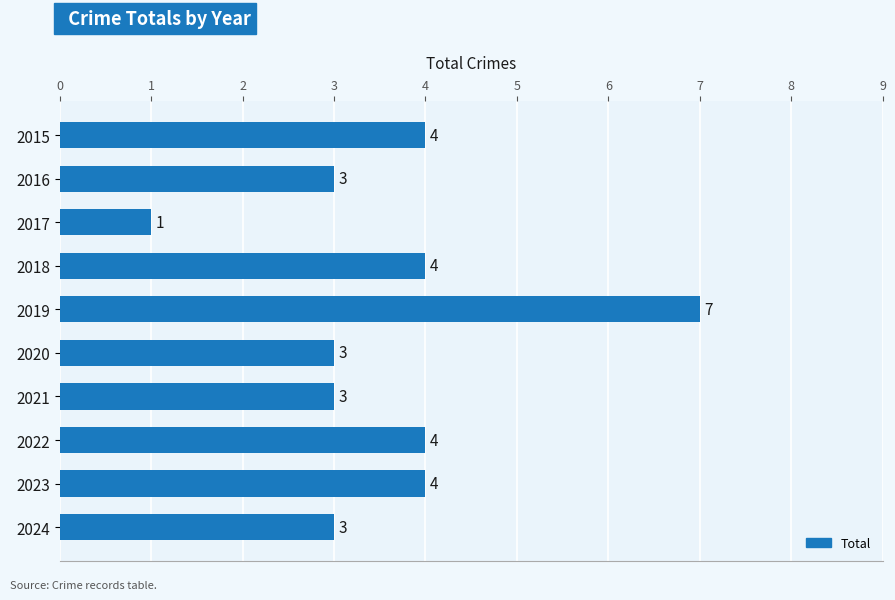

How many values are between 3 and 4?

8